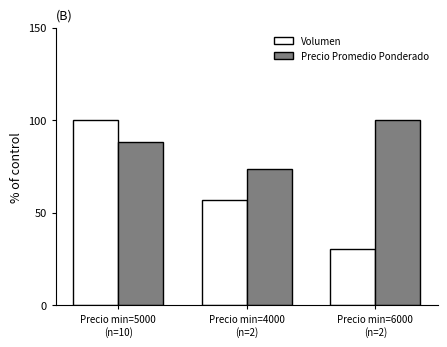

What is the sum of all Volumen values?

187.5